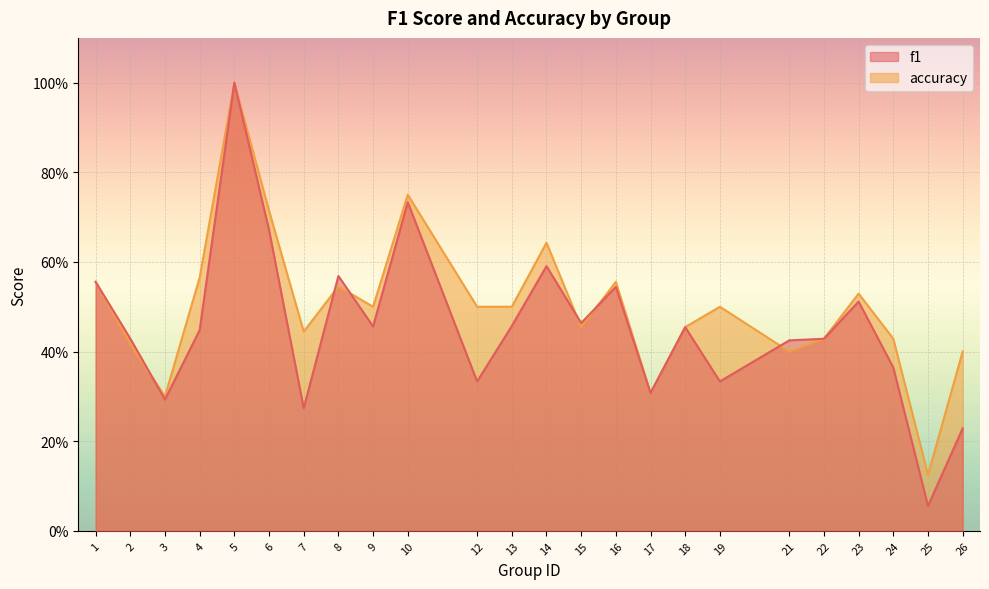

True or false: f1 and accuracy cross at least once.

True